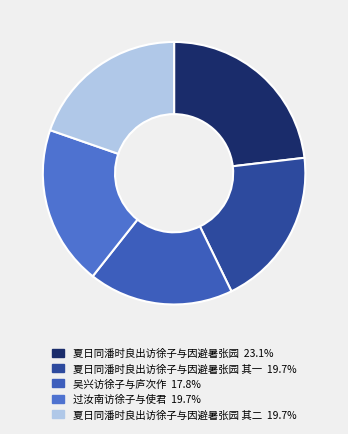

To the nearest percent, what is the average slice percentage?

20%